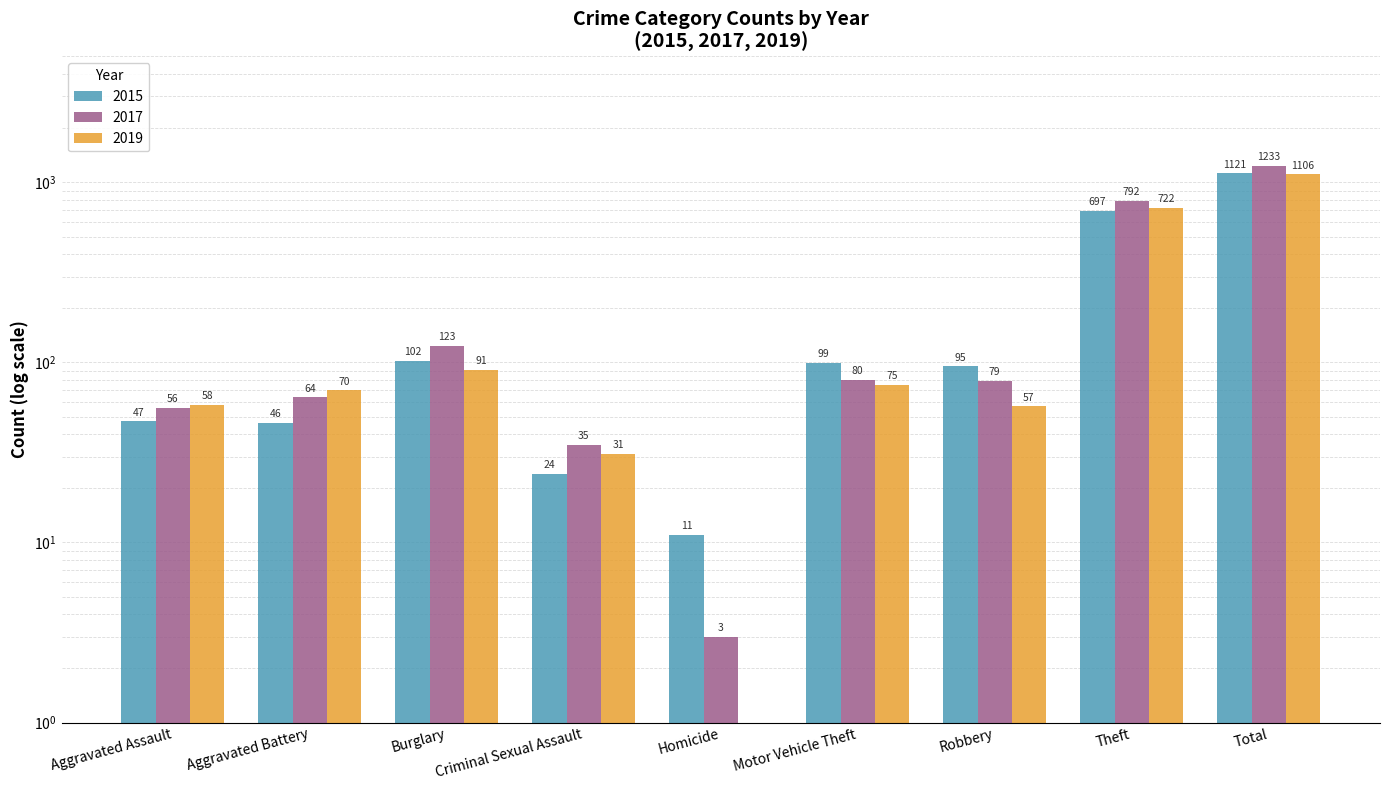

What is the difference between the maximum and minimum values in the 2015 series?

1110.0